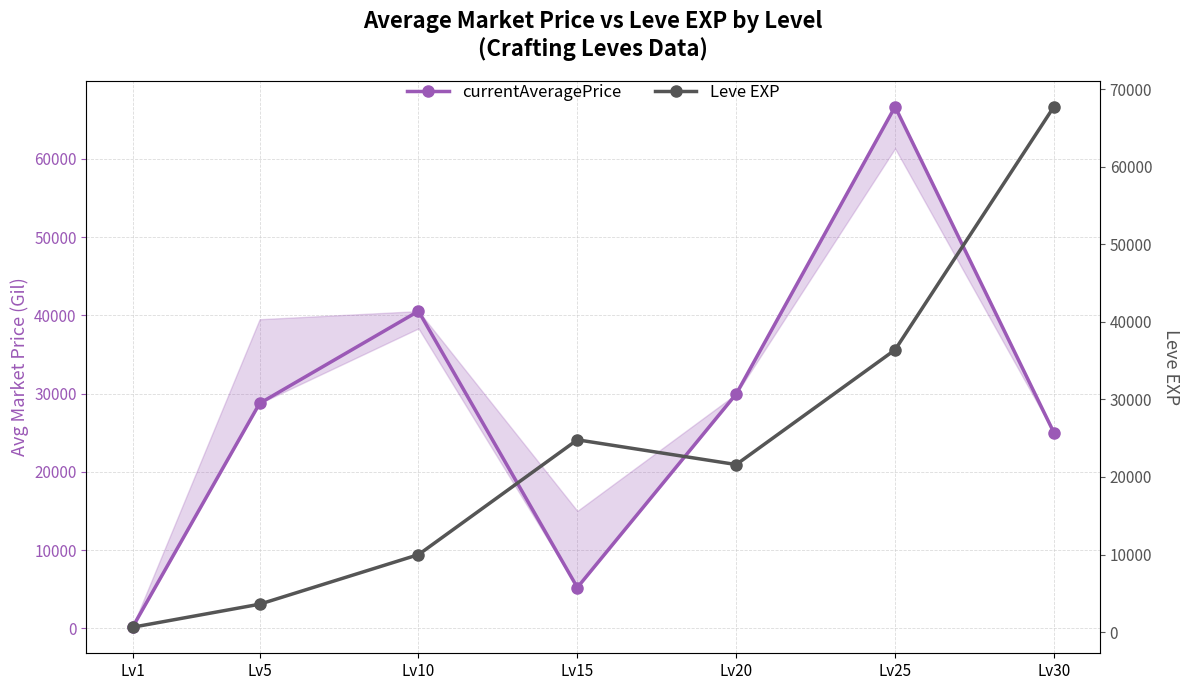

At which category is the sum across all series the highest?

Lv25